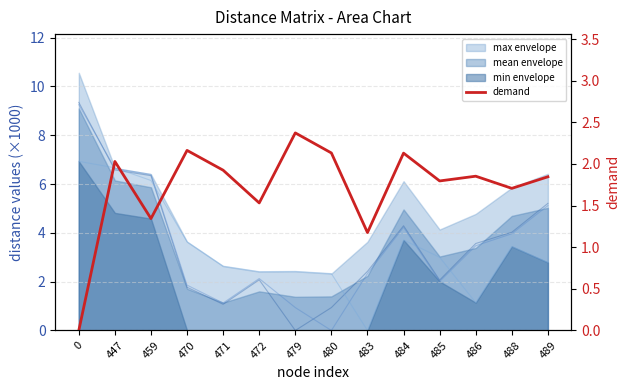

True or false: col_483 has a value of 3.1 at 459.

False